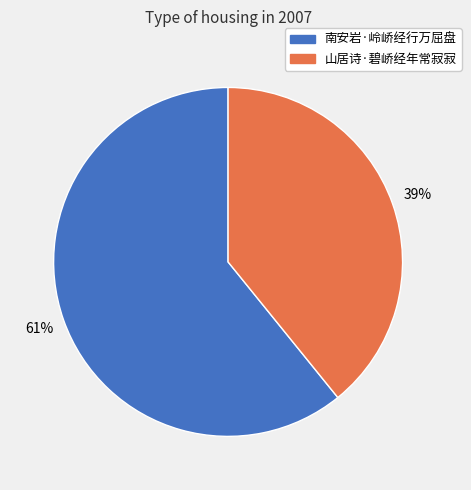

What is the ratio of the value at 山居诗·碧峤经年常寂寂 to the value at 南安岩·岭峤经行万屈盘?

0.6